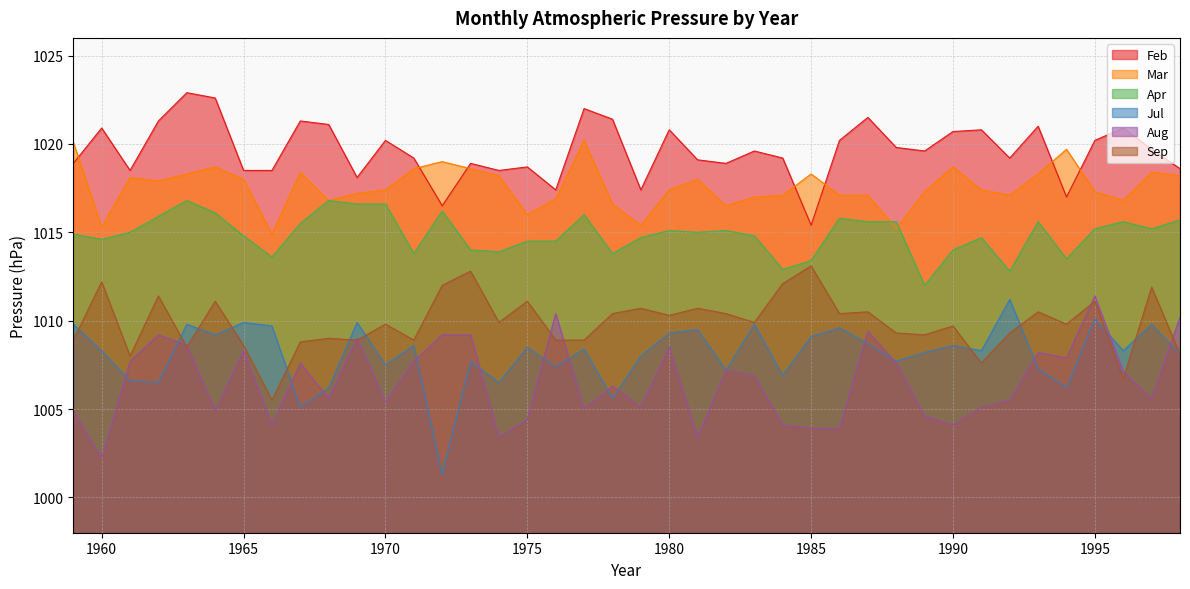

Does the chart display data point markers on the line(s)?

No